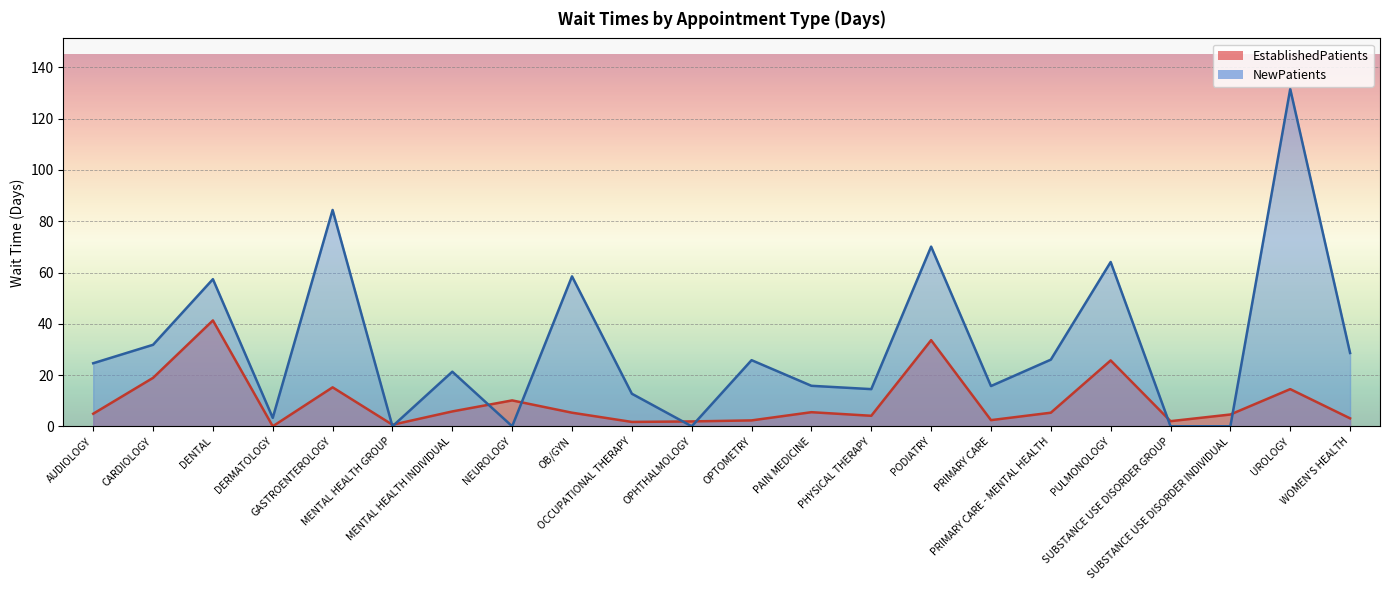

Rank the series at NEUROLOGY from highest to lowest value.

EstablishedPatients, NewPatients